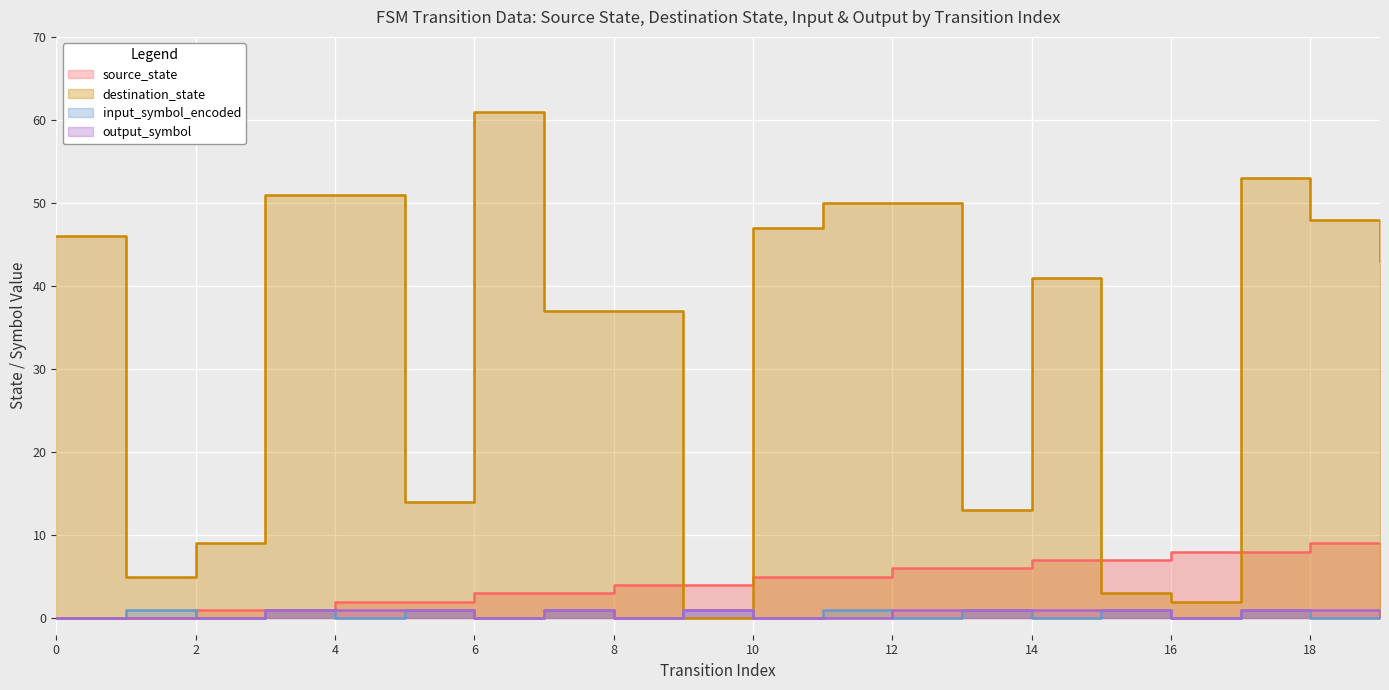

At which category does destination_state reach its first local peak?

6